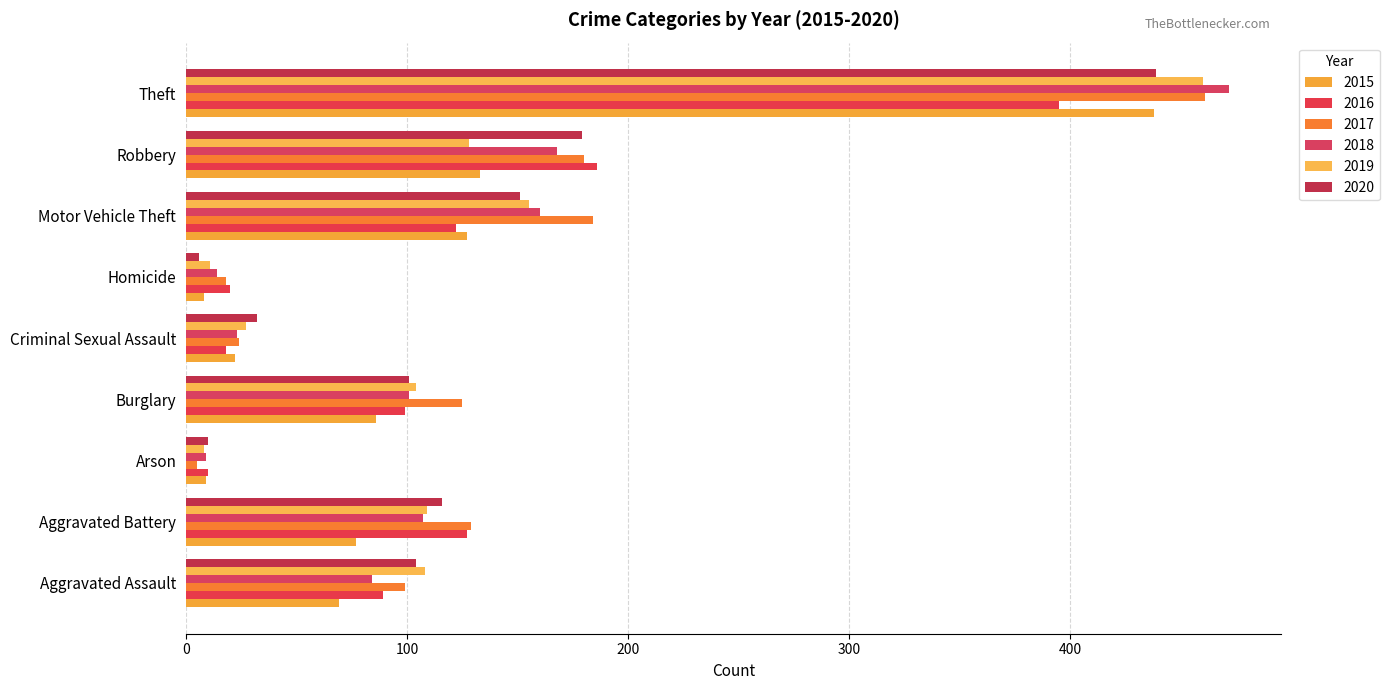

Count the number of data series in this chart.

6